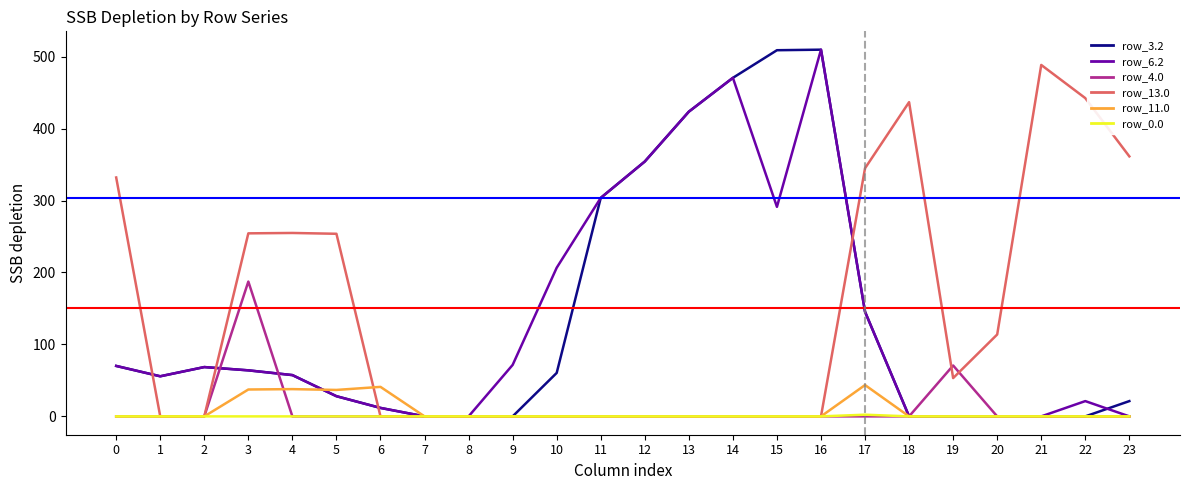

The row_3.2 series shows 30.9 at 10. True or false?

False